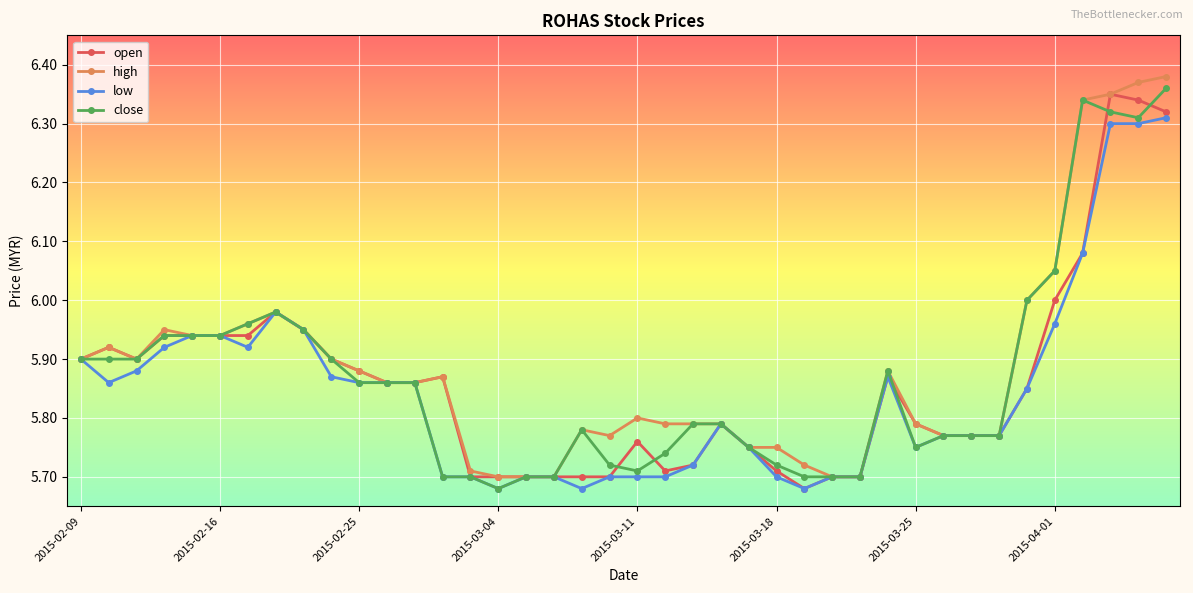

At how many categories does at least one series exceed 5?

40